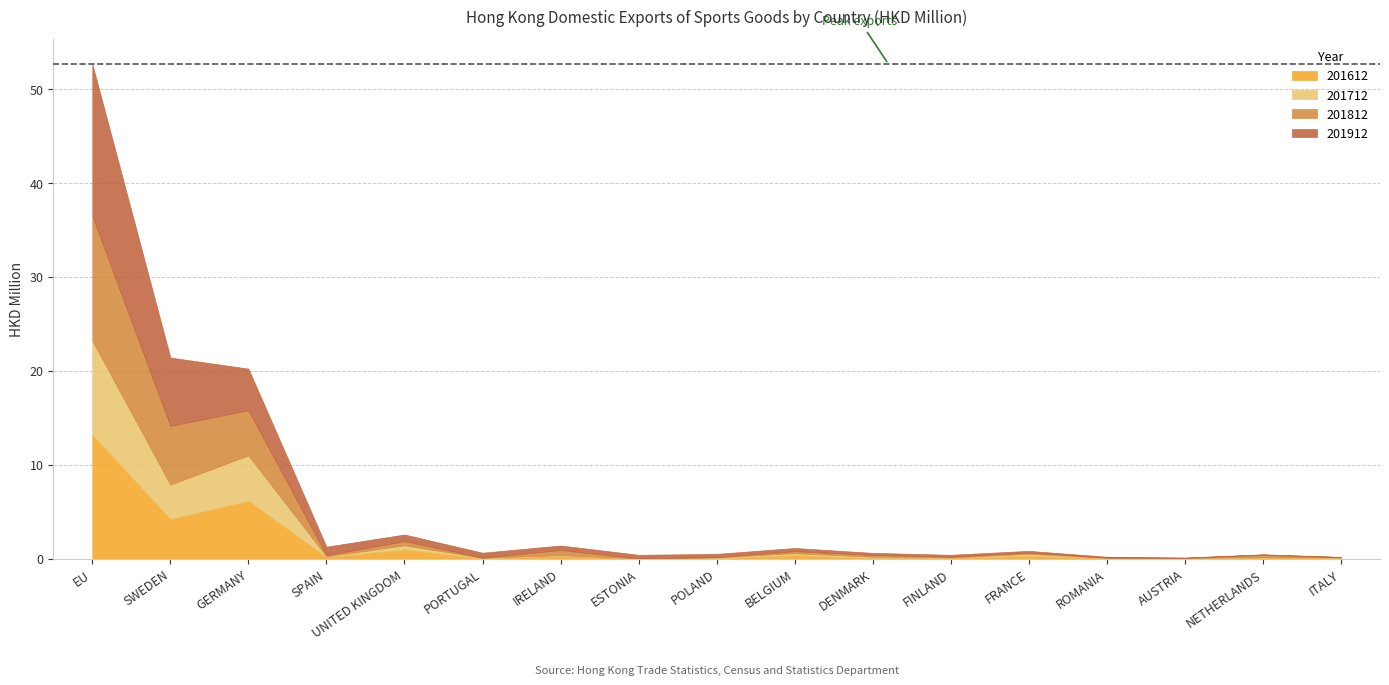

What is the total value across all series at ESTONIA?

0.4